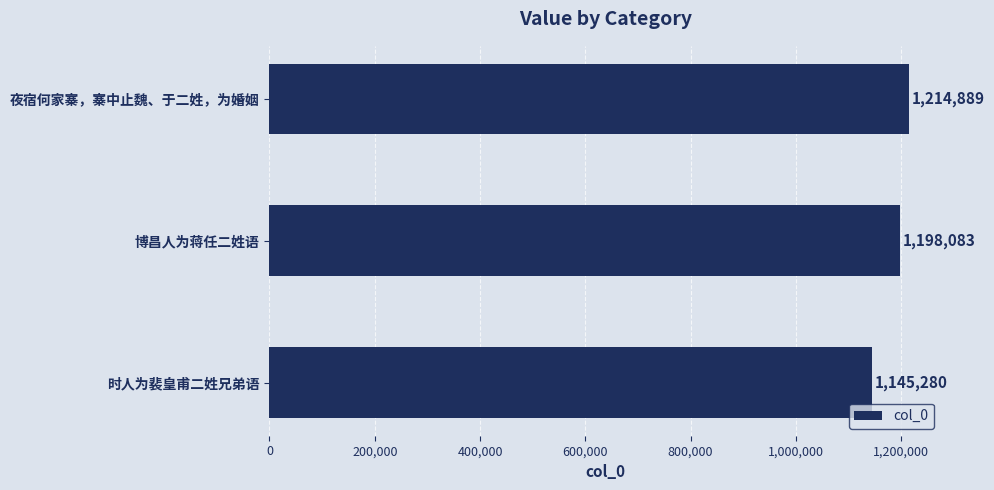

Reading top to bottom, transcribe all the data shown in this chart.

1214889	1198083	1145280